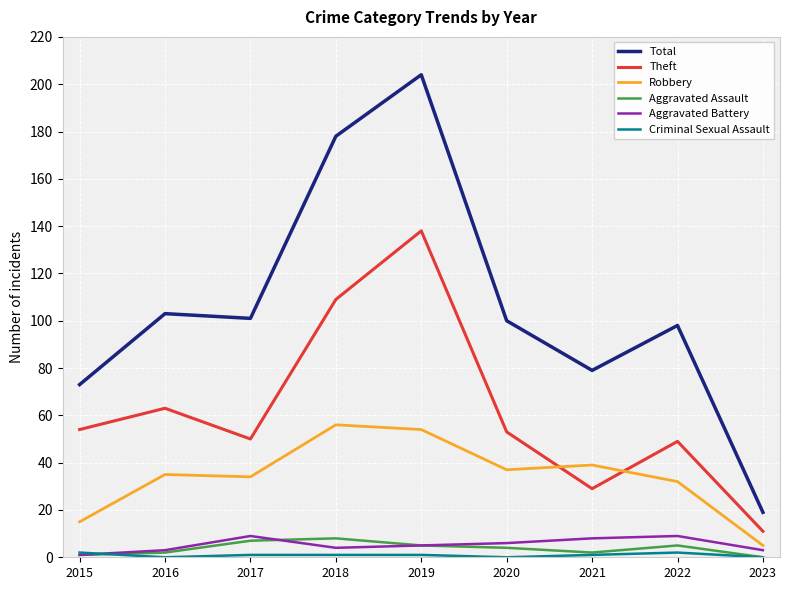

True or false: Aggravated Battery has more than 0 interior local peaks.

True